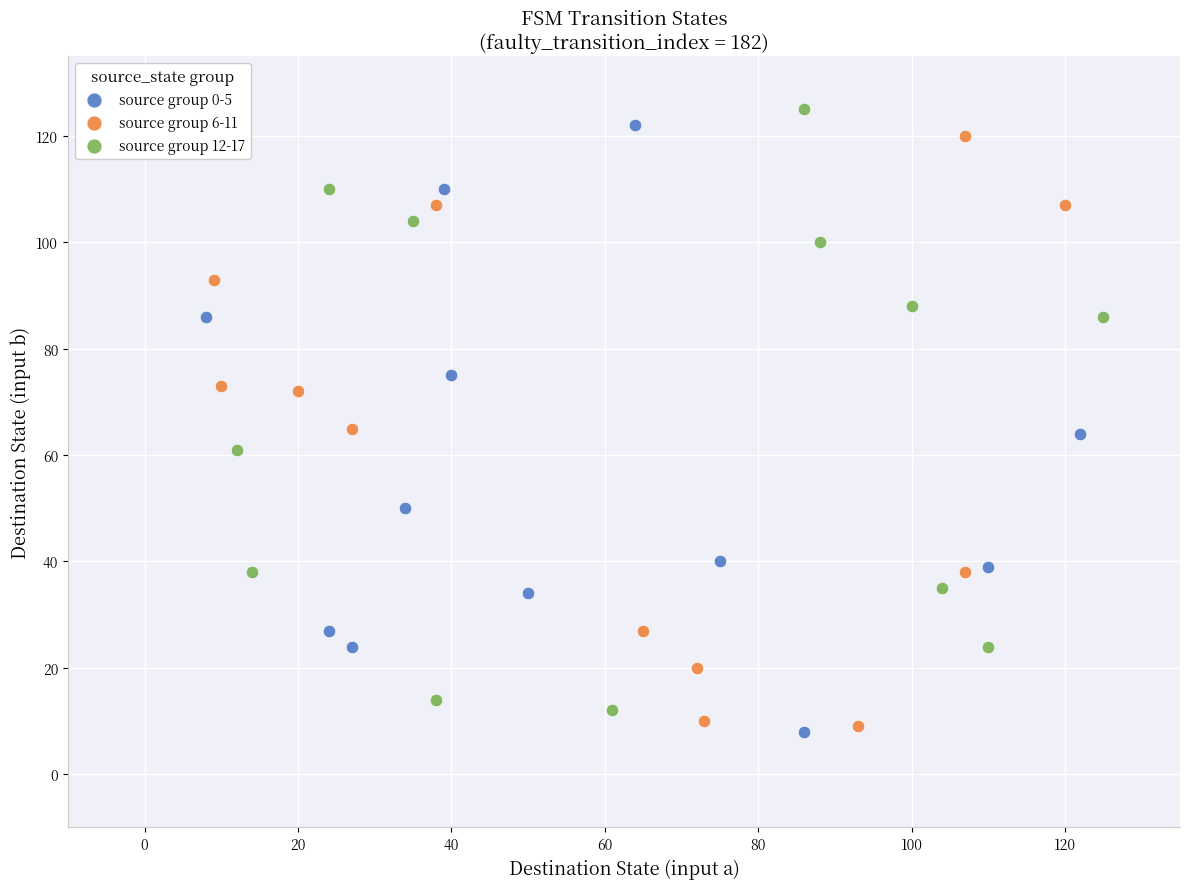

What are all the series names shown in the legend?

source group 0-5, source group 6-11, source group 12-17